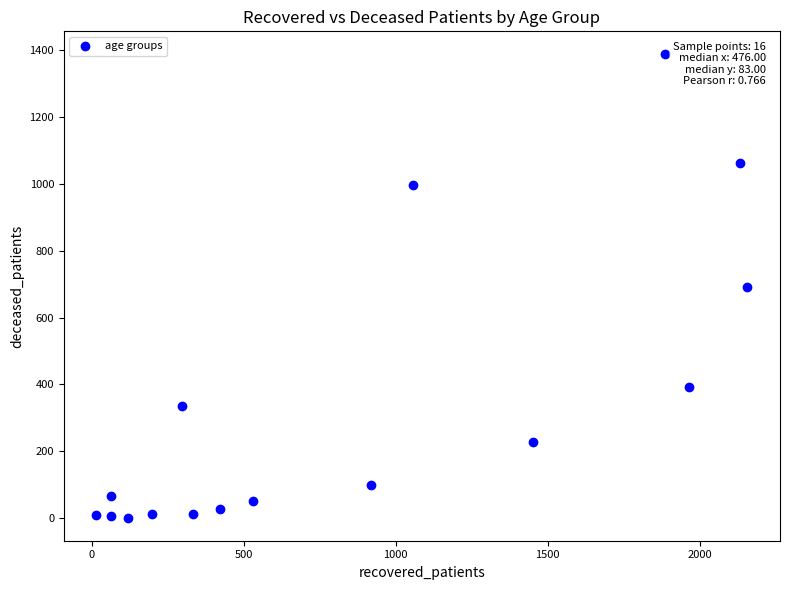

What is the range of Y values (max minus min)?

1385